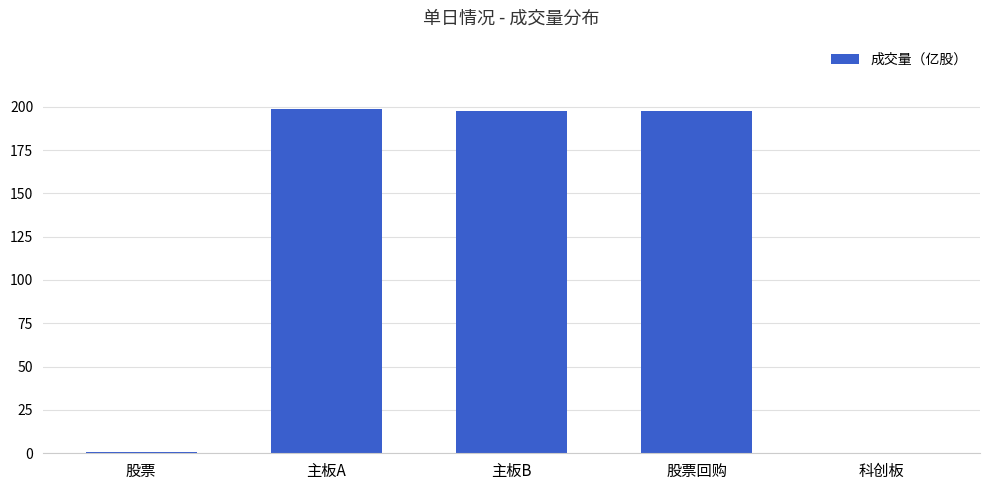

What is the maximum value shown in the chart?

198.4